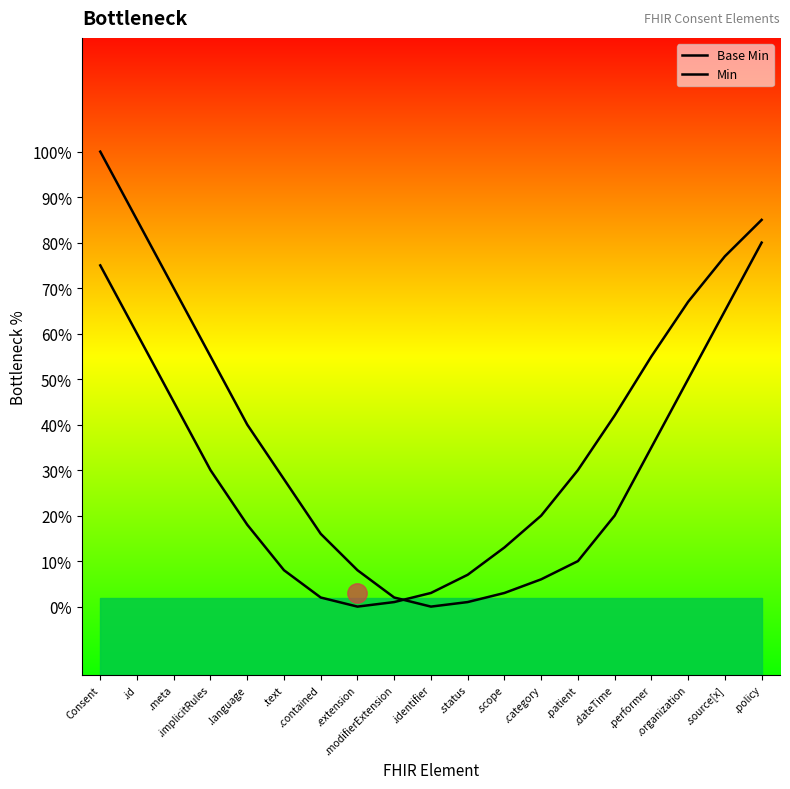

True or false: Base Min and Min intersect in this chart.

True